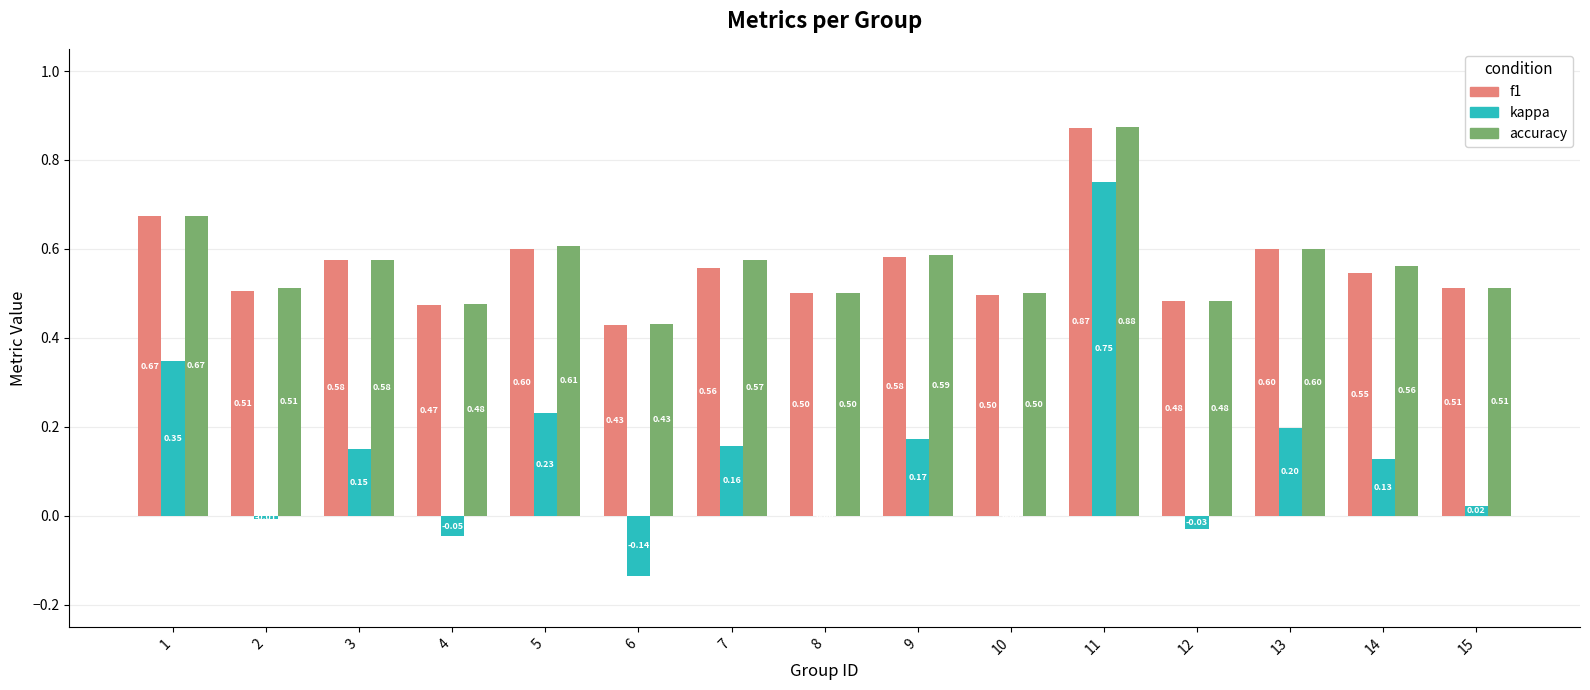

Which series has the largest total across all categories?

accuracy